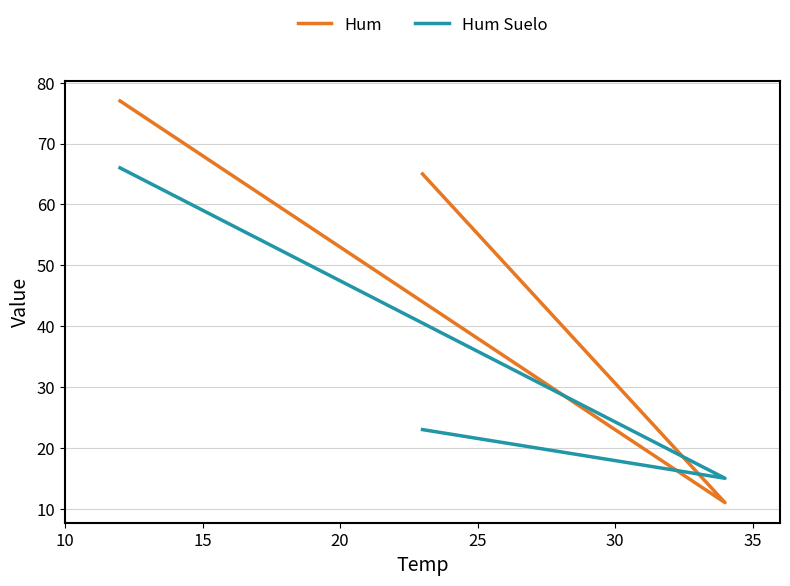

At how many categories does at least one series exceed 17?

2